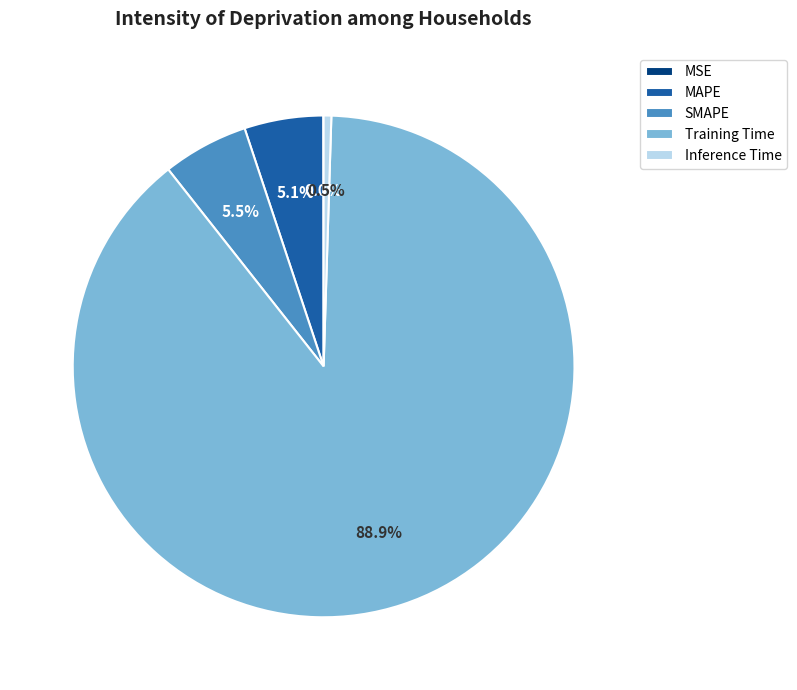

Is there a majority slice in this chart?

Yes